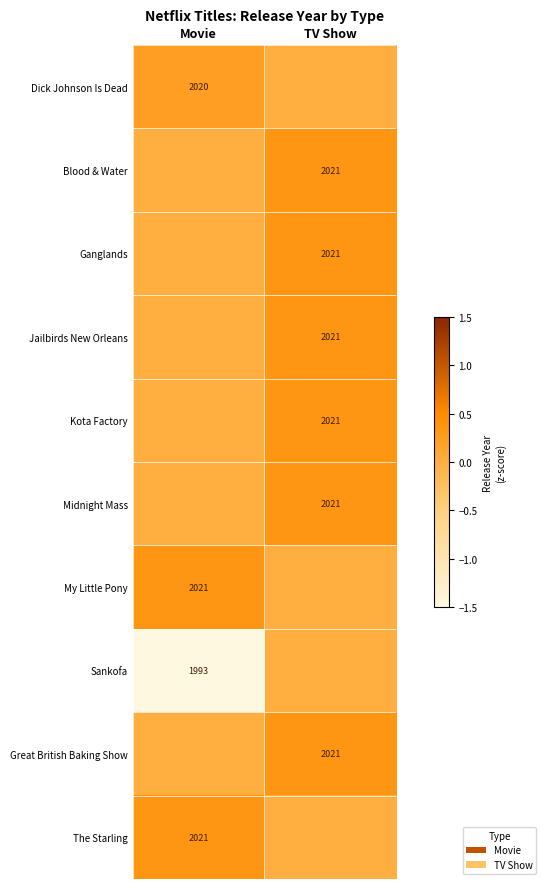

The Kota Factory series shows 2021 at TV Show. True or false?

True